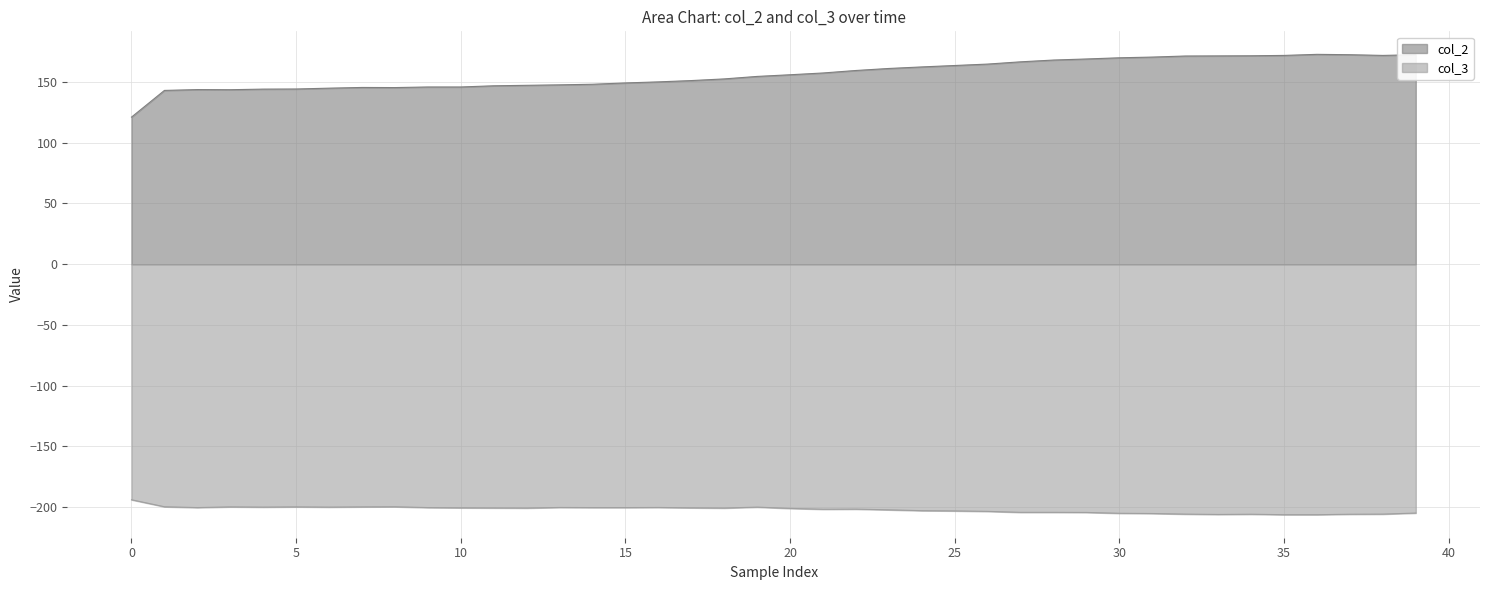

The value of col_3 at 32 is -205.7. True or false?

True